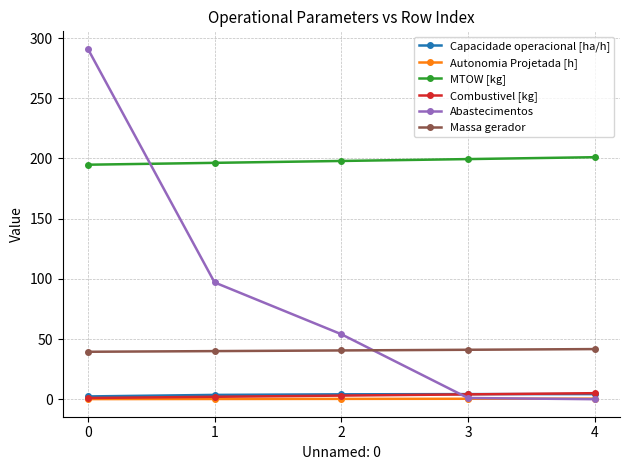

What is the difference between the maximum and second lowest values in the Abastecimentos series?

290.0